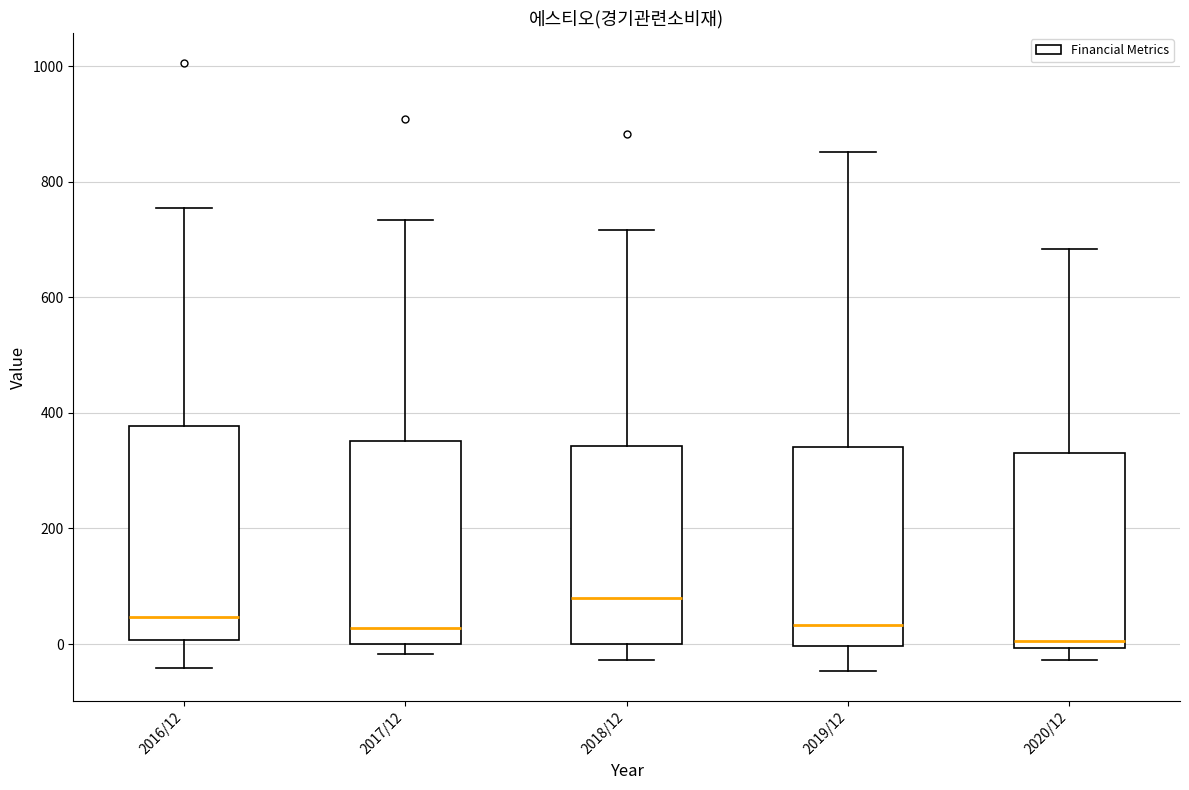

Where does the lower whisker of the box for 2019/12 end on the y-axis? The values are not printed on the chart, so give them approximately, as read against the axis.

-40